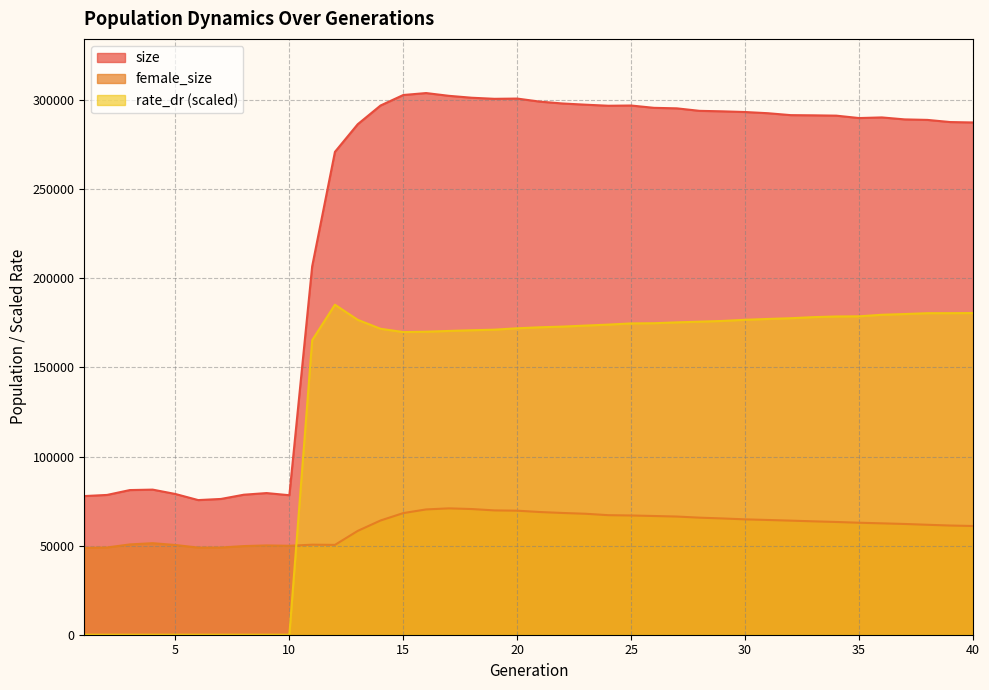

What is the value of the rate_dr point at the 30th from the left?

176778.0